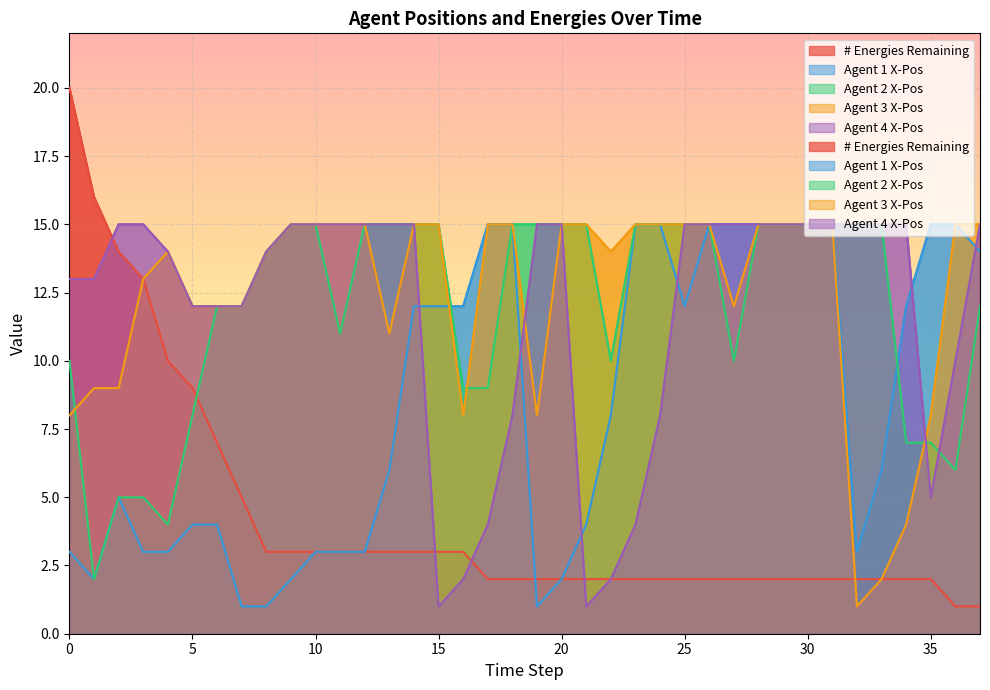

What is the difference between the maximum and minimum values in the # Energies Remaining series?

19